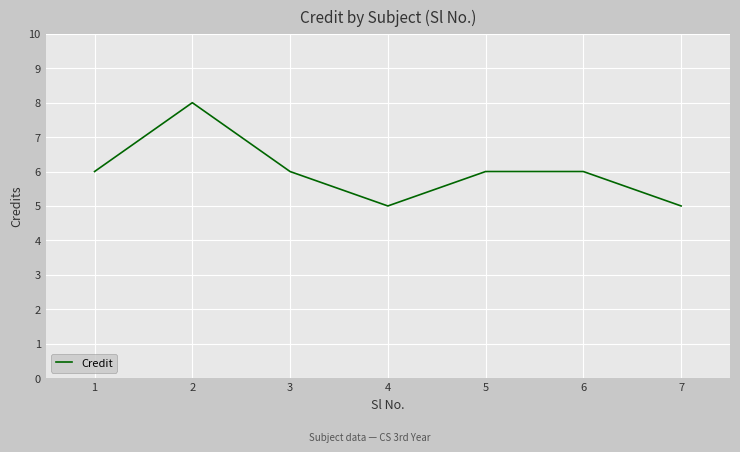

Where is the first local maximum?

2